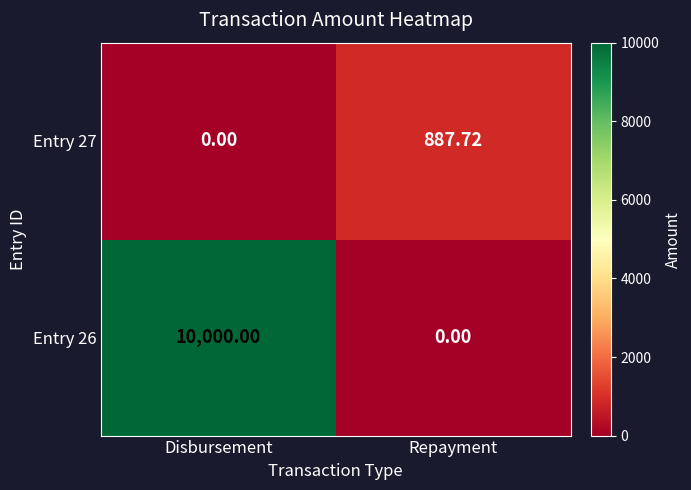

Which series has the widest spread of values?

Entry 26